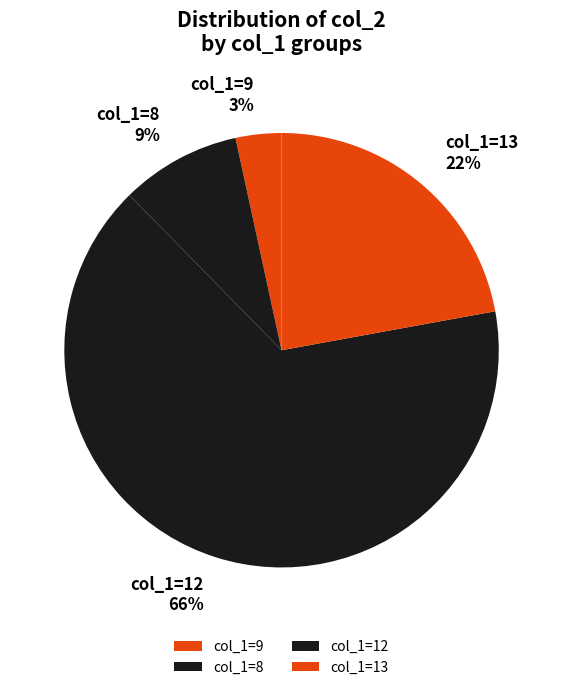

What is the smallest slice in the pie chart?

col_1=9